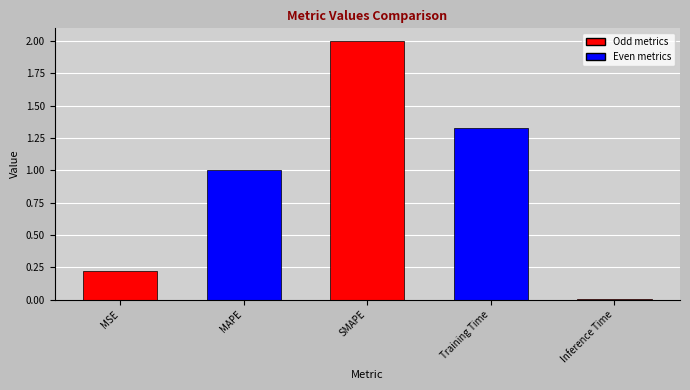

What is the difference between the maximum and second lowest values?

1.8